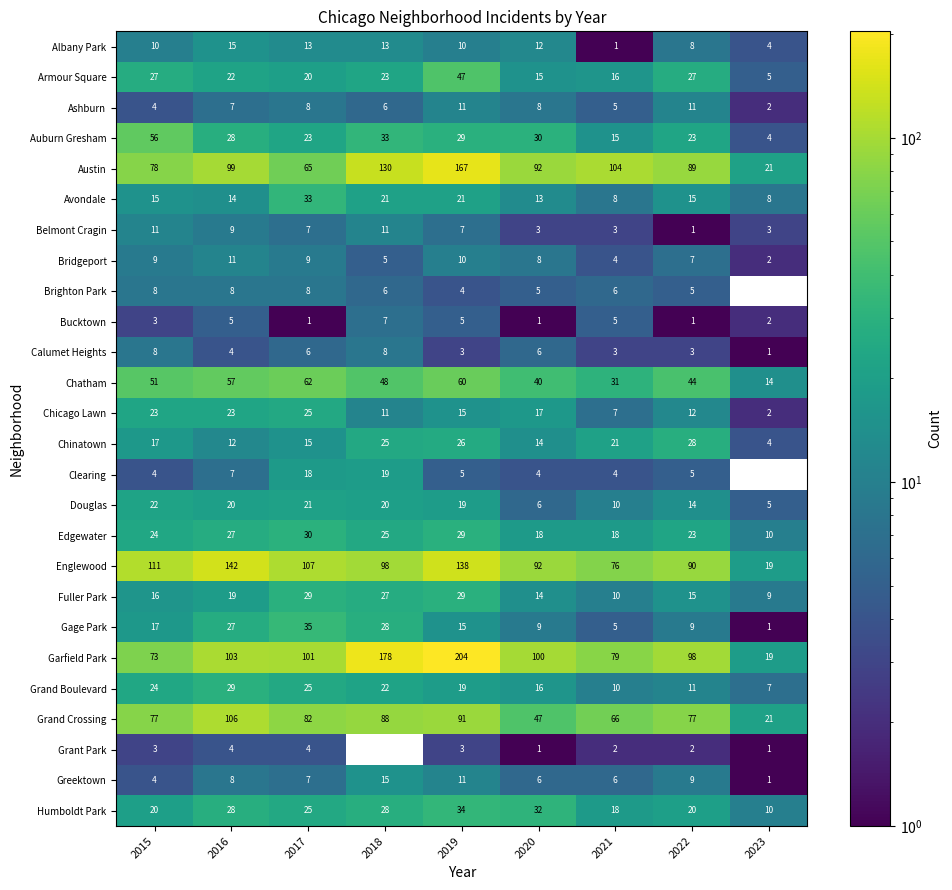

What is the approximate value of Bridgeport at 2019?

10